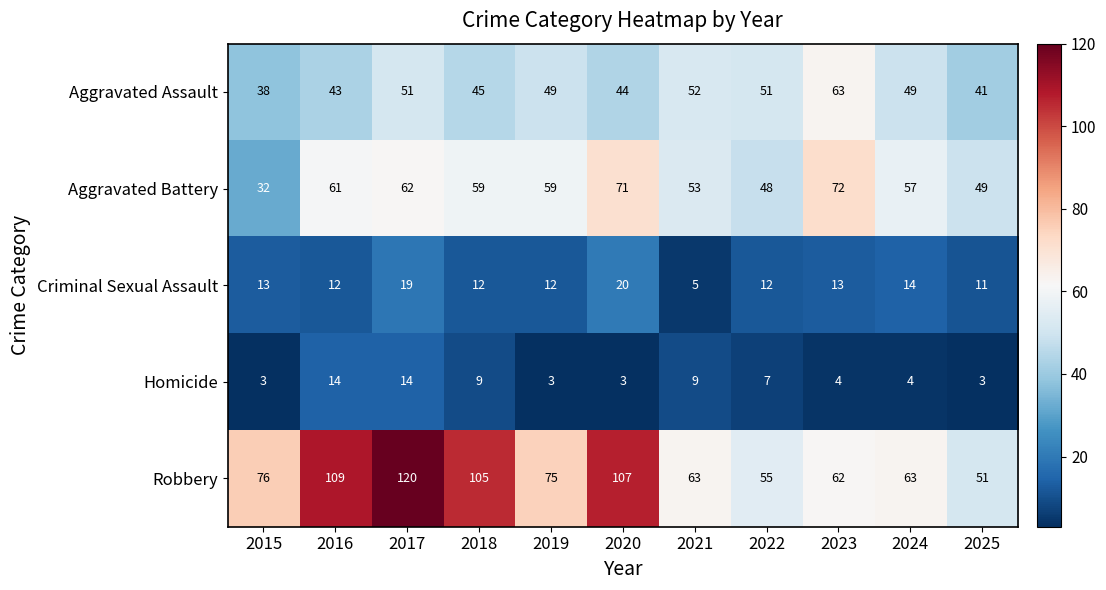

What is the total value across all series at 2025?

155